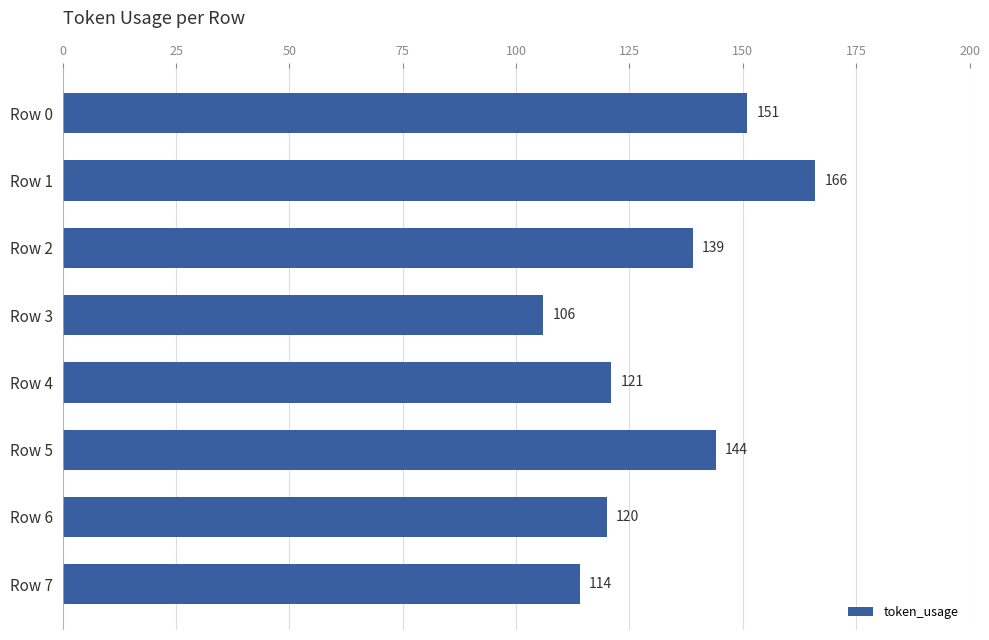

Which category has the lowest value across all series?

Row 3